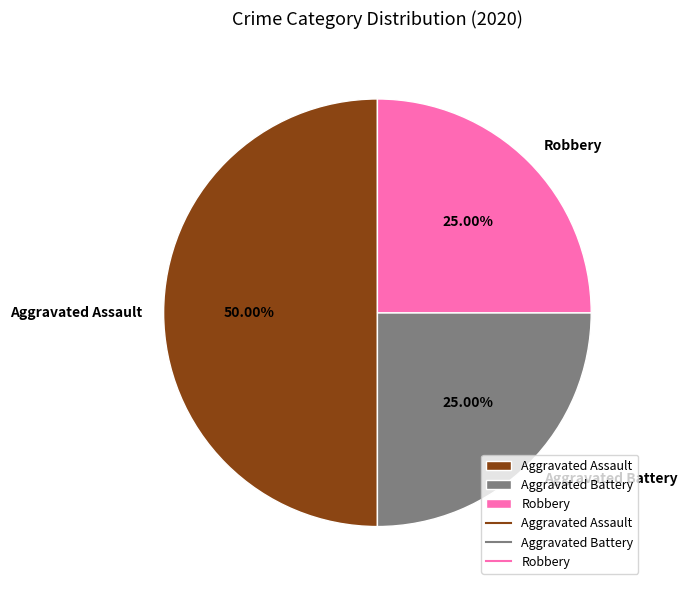

To the nearest percent, what is the difference between the Aggravated Assault and Aggravated Battery slice percentages?

25%